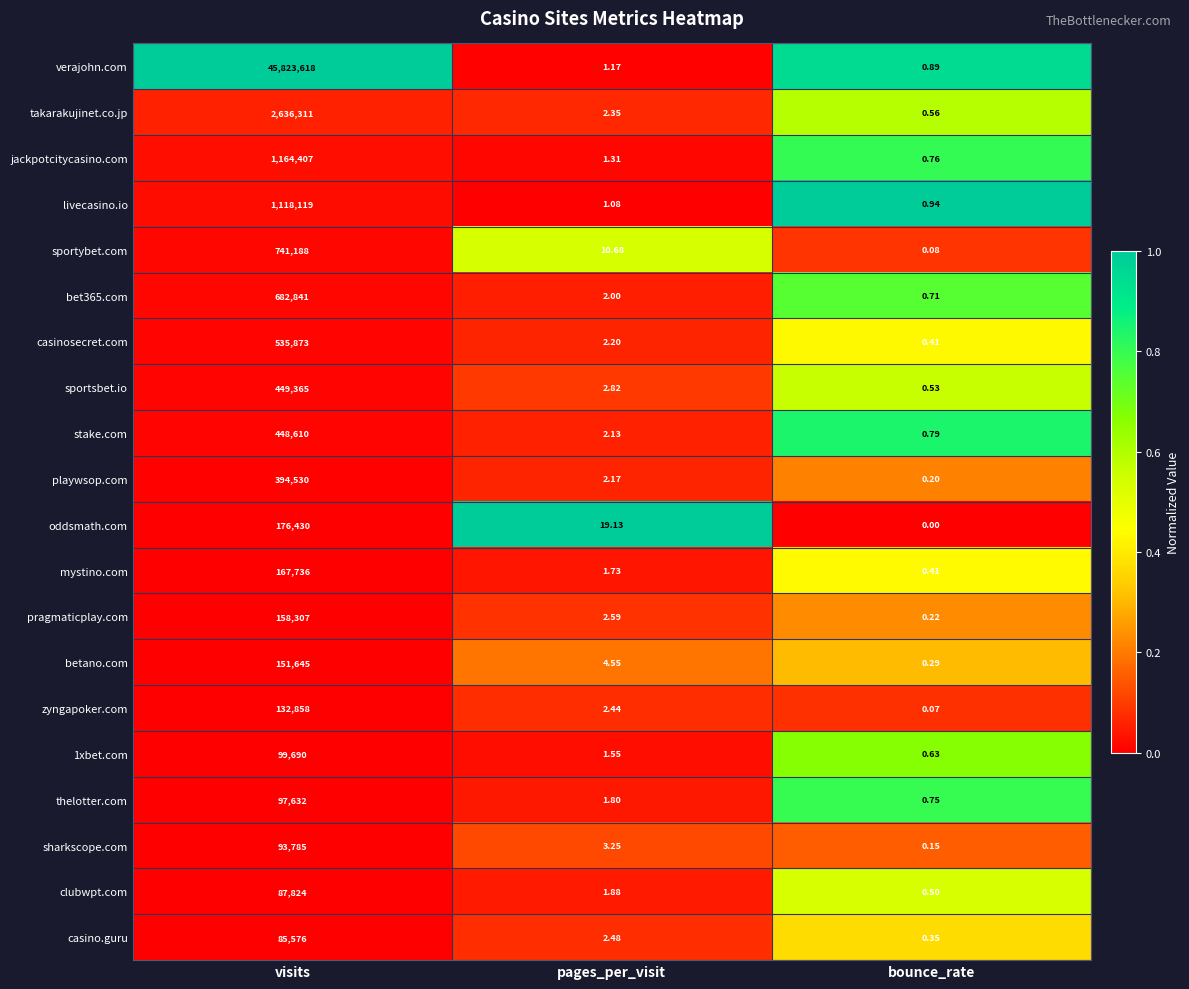

Where is casino.guru nearest to the value 42788?

pages_per_visit